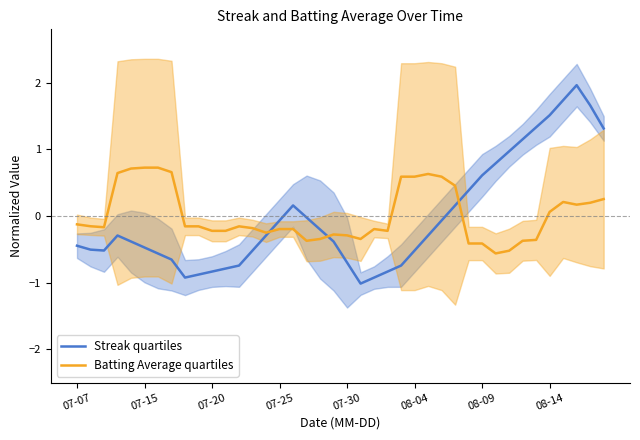

Is it true that Batting Average quartiles equals 0.1 at 08-14?

True